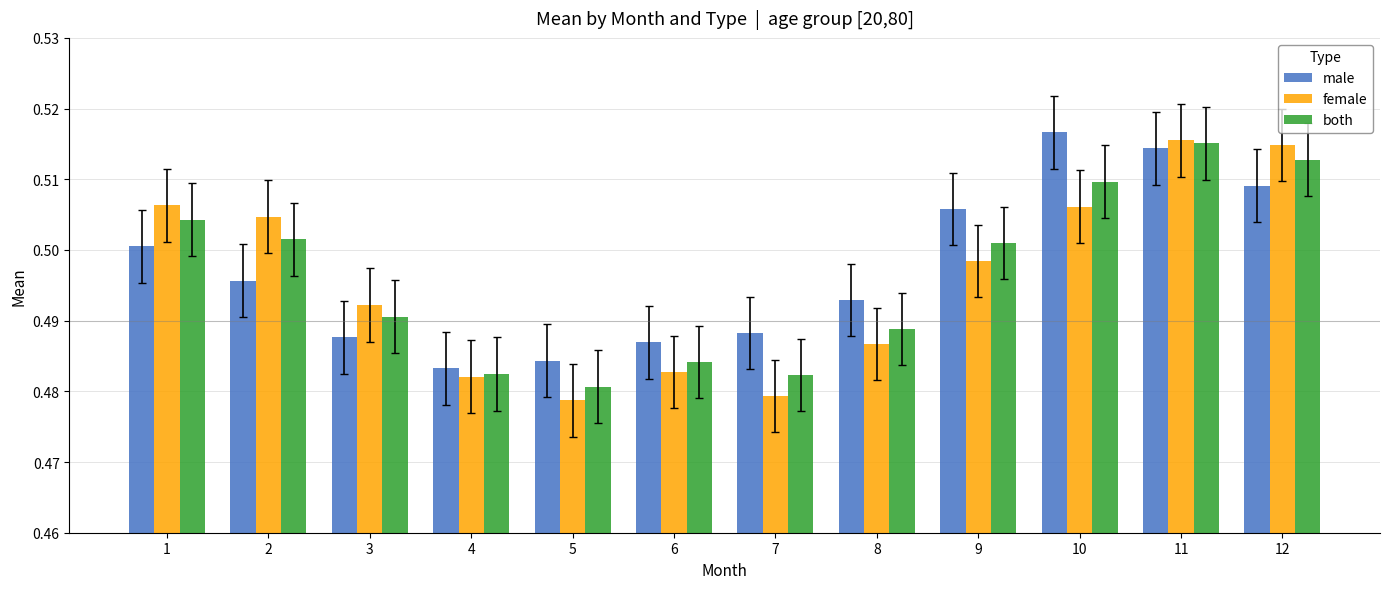

At which category is the sum across all series the highest?

11